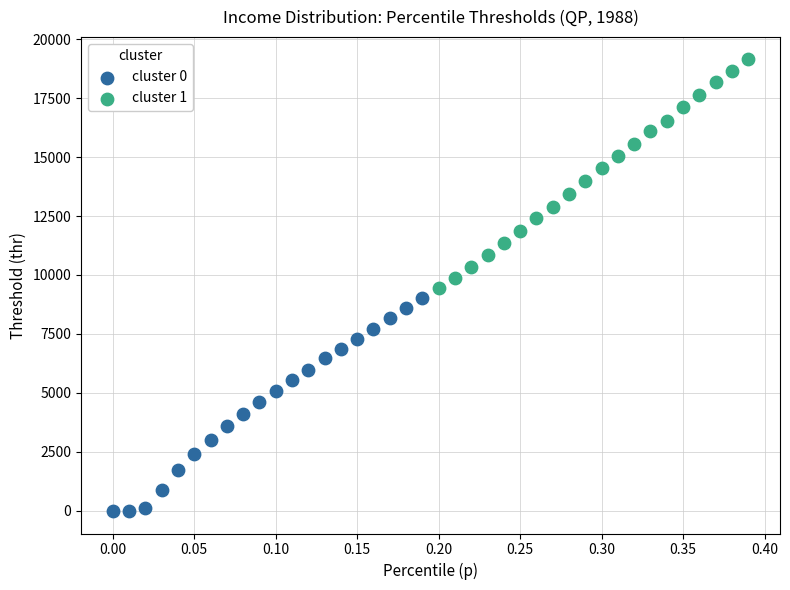

Which series contains the lowest Y value?

cluster 0